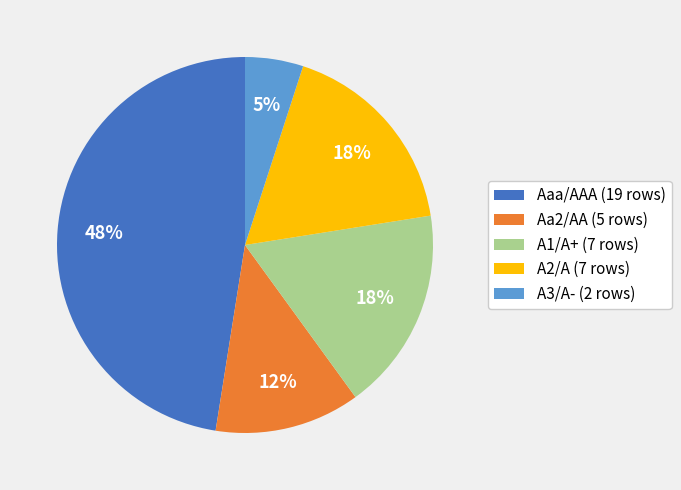

True or false: Aaa/AAA (19 rows) accounts for 36% of the total.

False